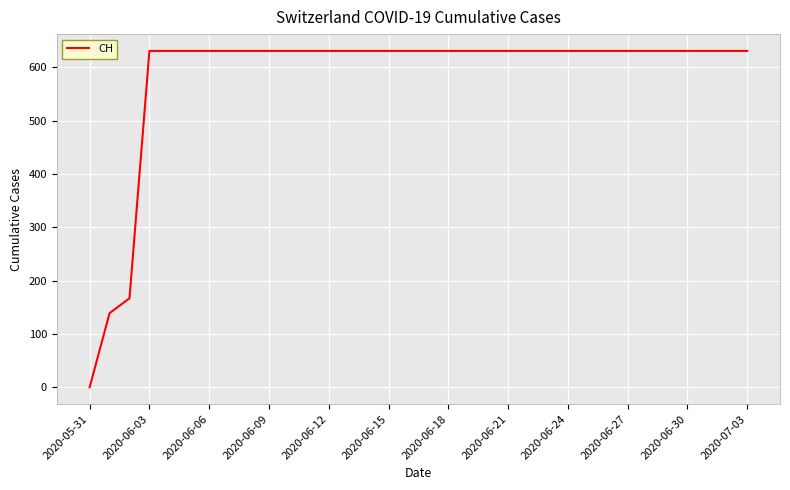

What is the maximum value shown in the chart?

631